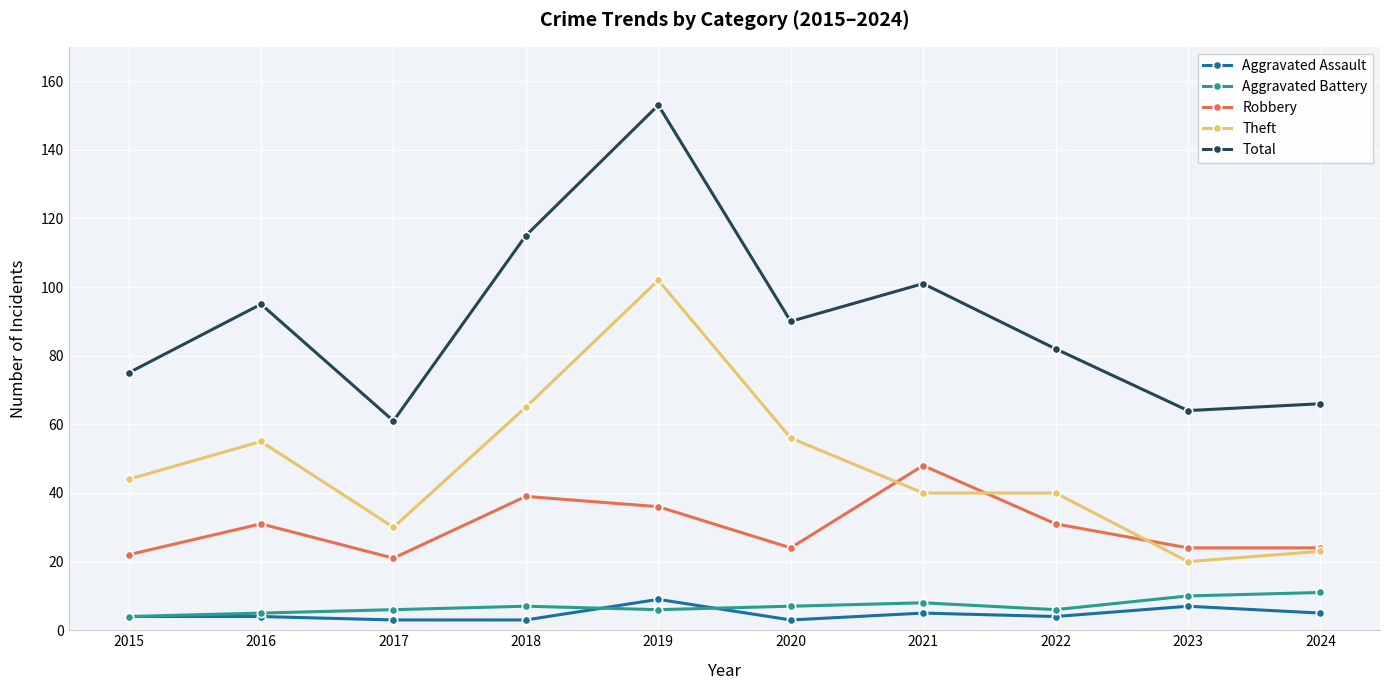

True or false: Theft has a value of 48 at 2017.

False